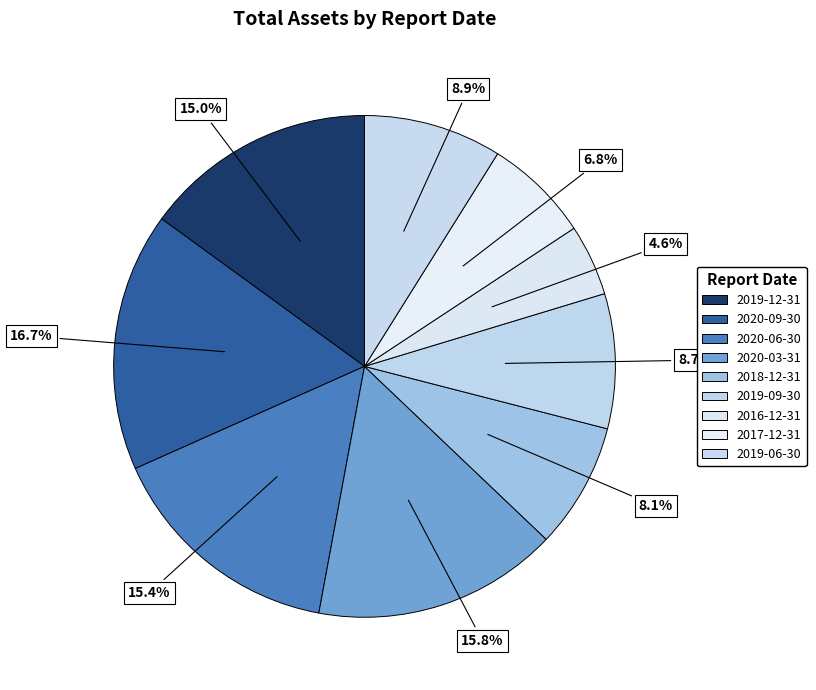

What is the change in value from 2016-12-31 to 2019-06-30?

+307003465.2